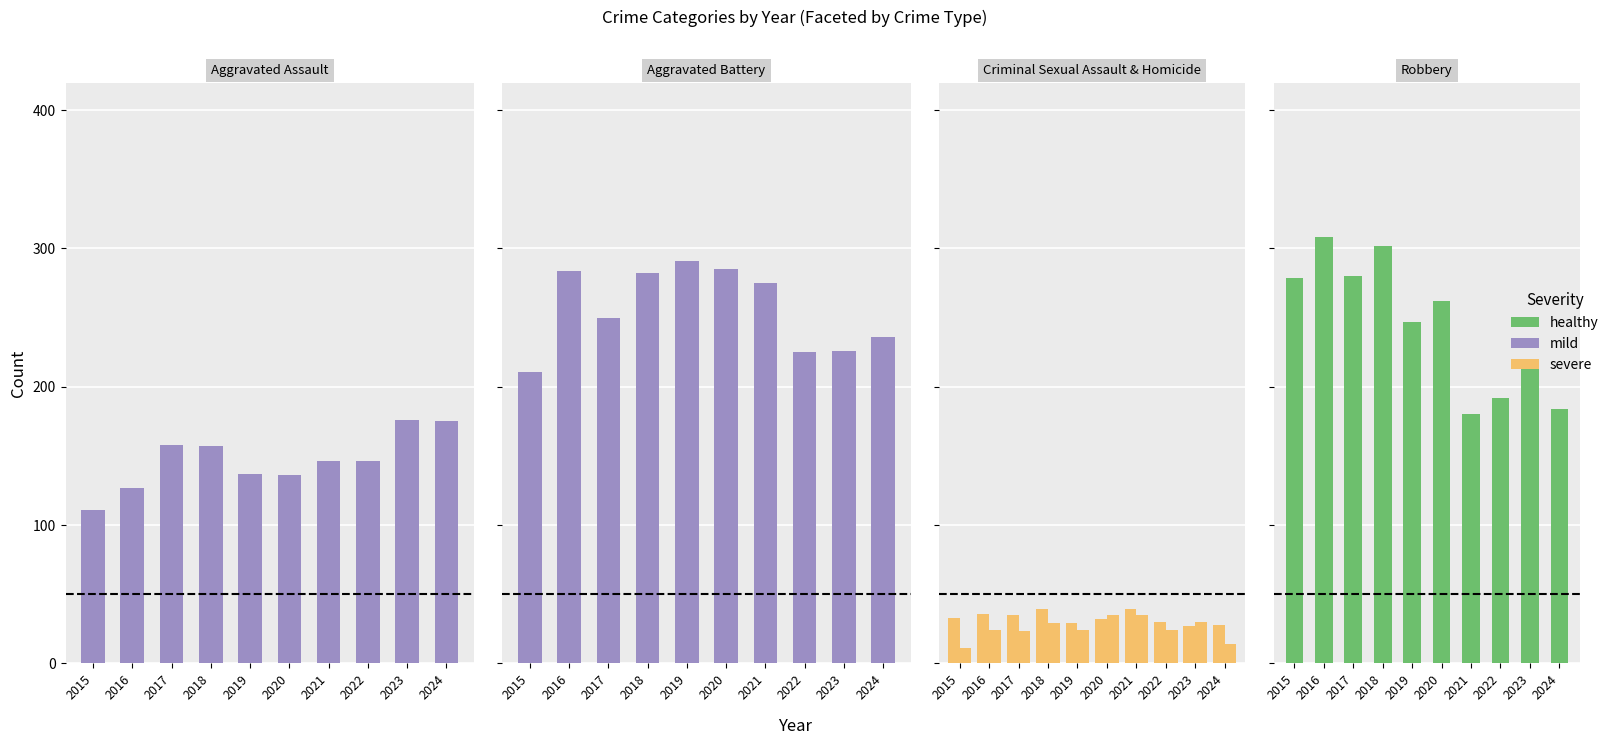

What is the difference between the highest and lowest values at 2015?

246